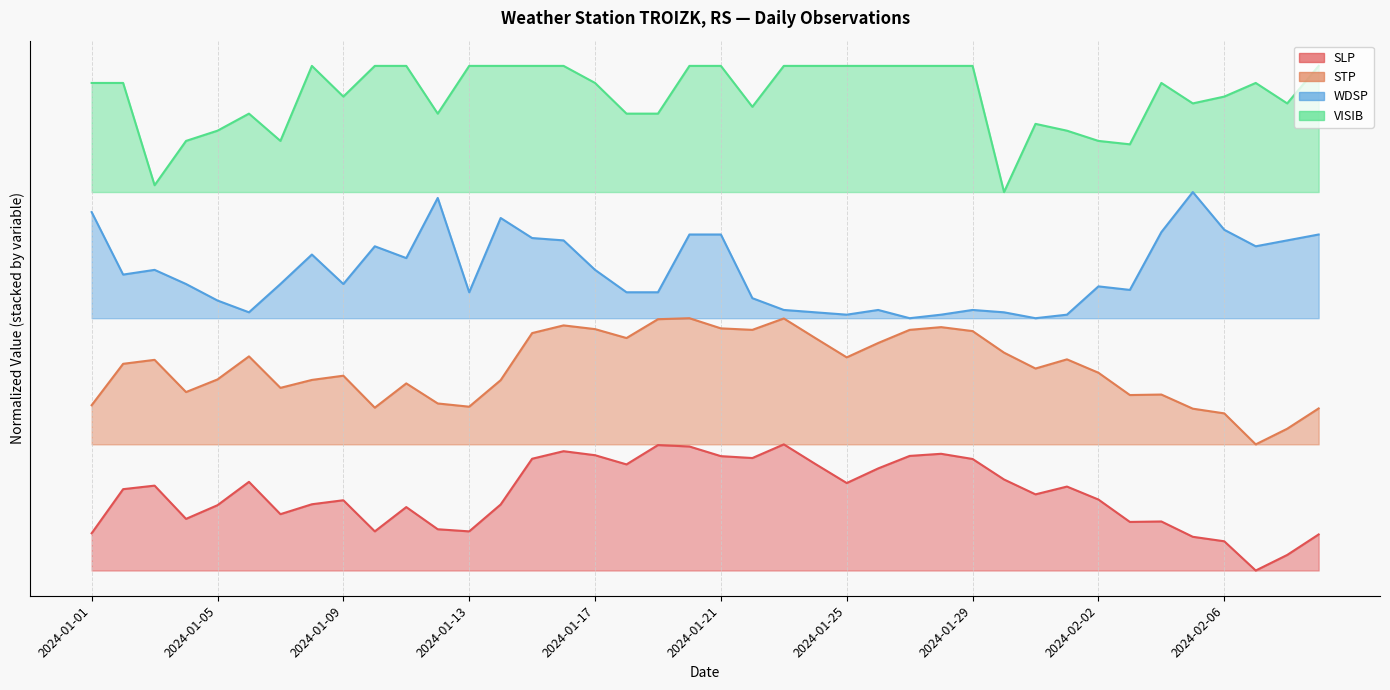

What is the sum of all SLP values?

24.4